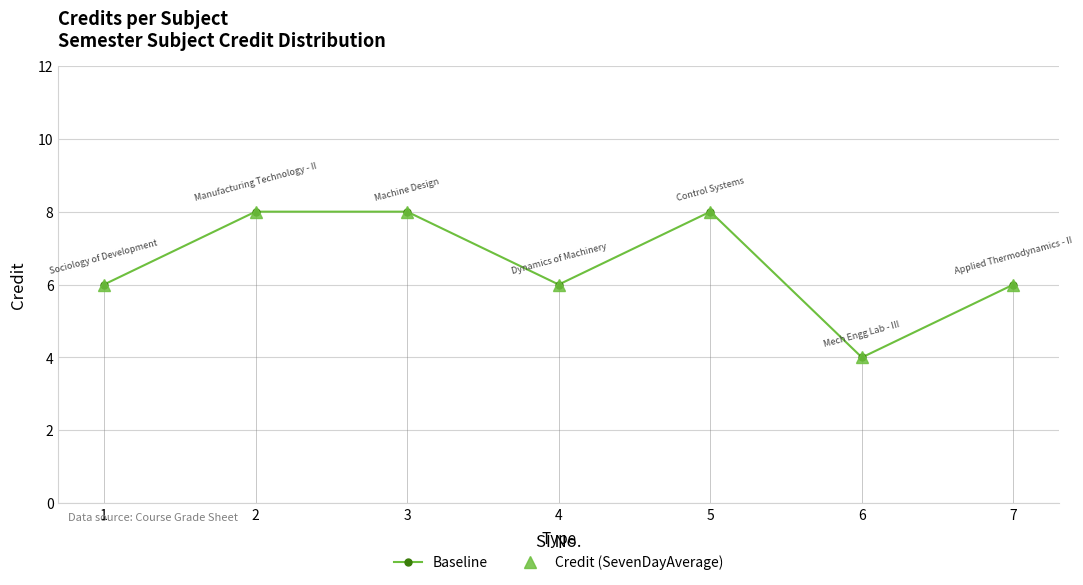

Rank the series by their maximum value, from highest to lowest.

Baseline, Credit (SevenDayAverage)